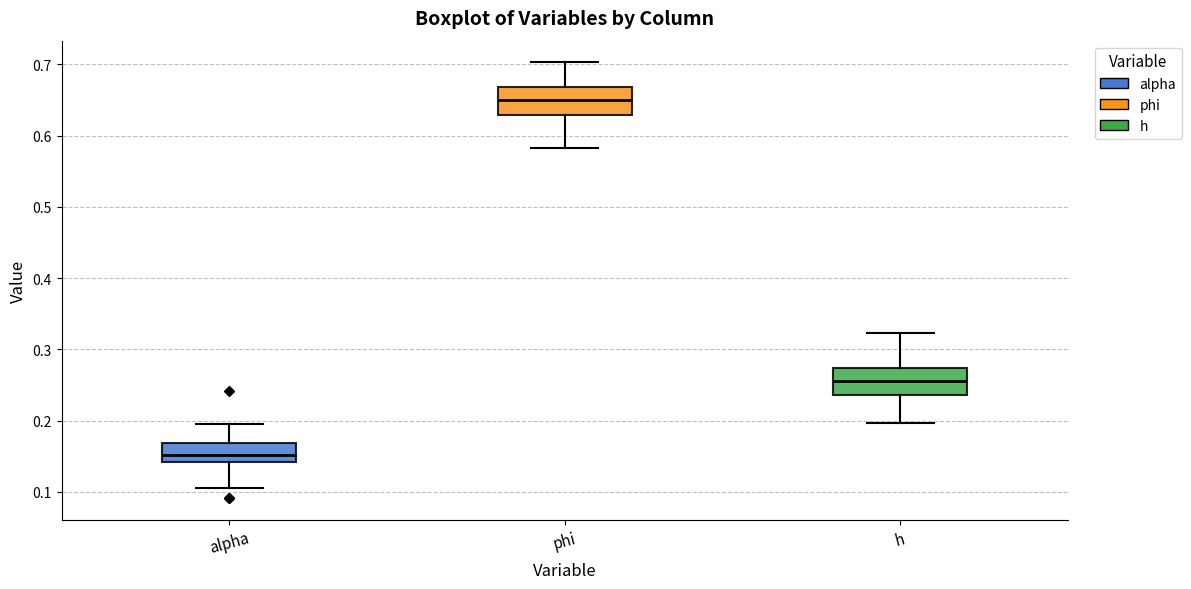

Which box's median line is the highest?

phi